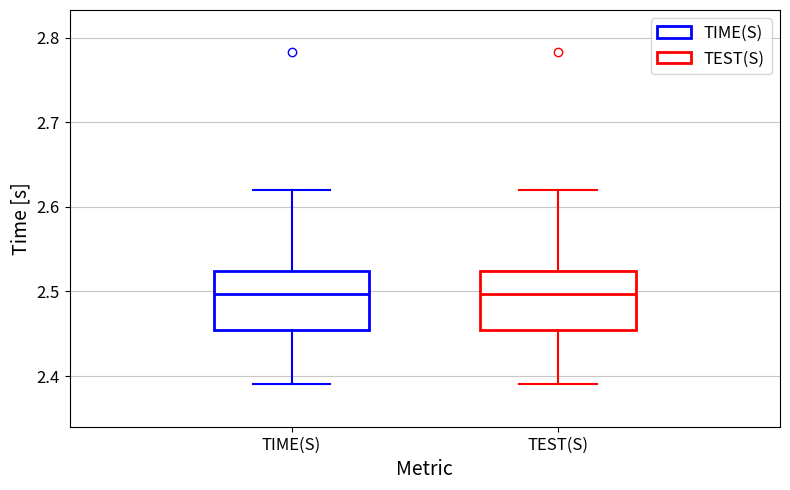

Where does the median line of the box for TIME(S) sit on the y-axis? The values are not printed on the chart, so give them approximately, as read against the axis.

2.50